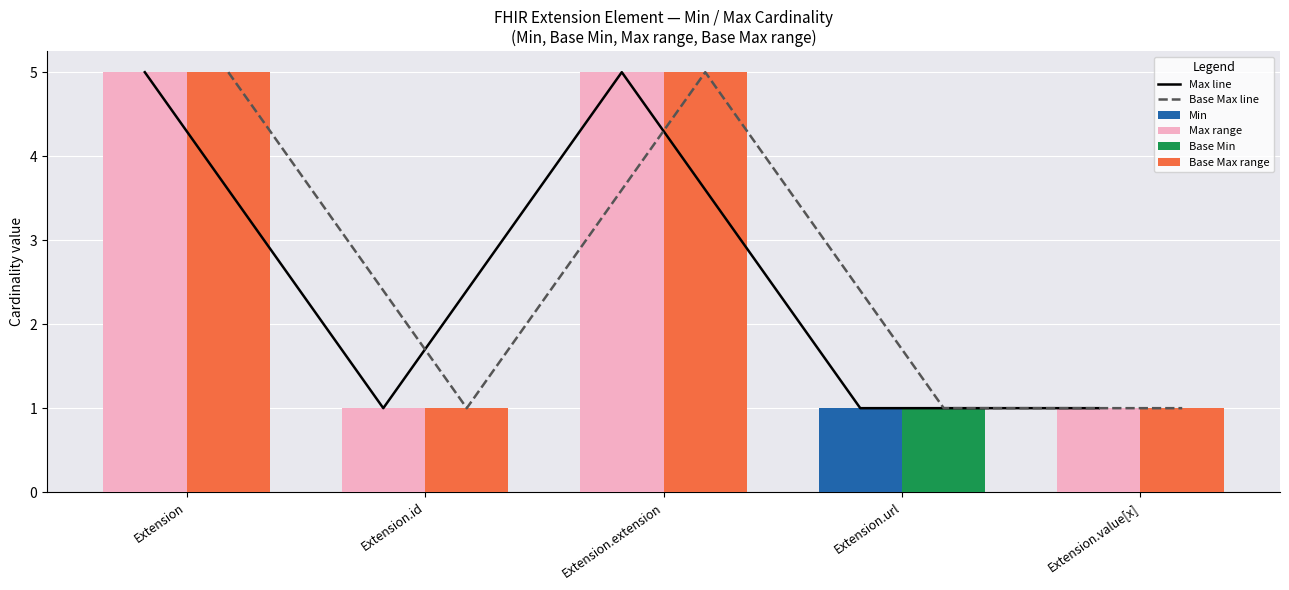

Which series has the largest range (max minus min)?

Max range